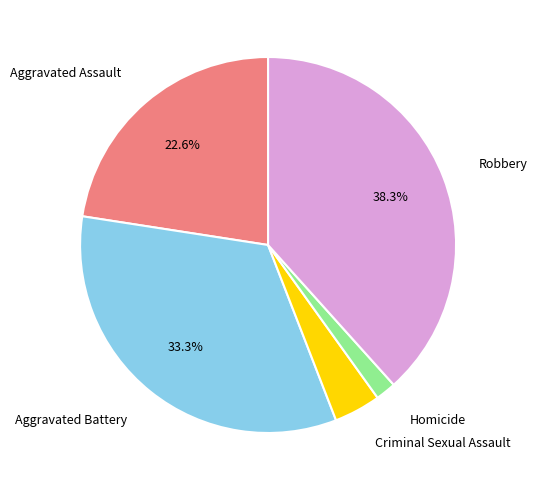

Does any single category account for the majority?

No